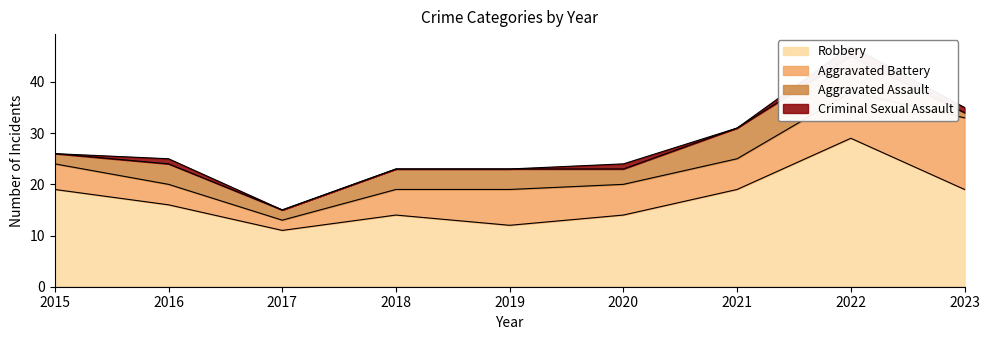

At how many categories does at least one series exceed 24?

1